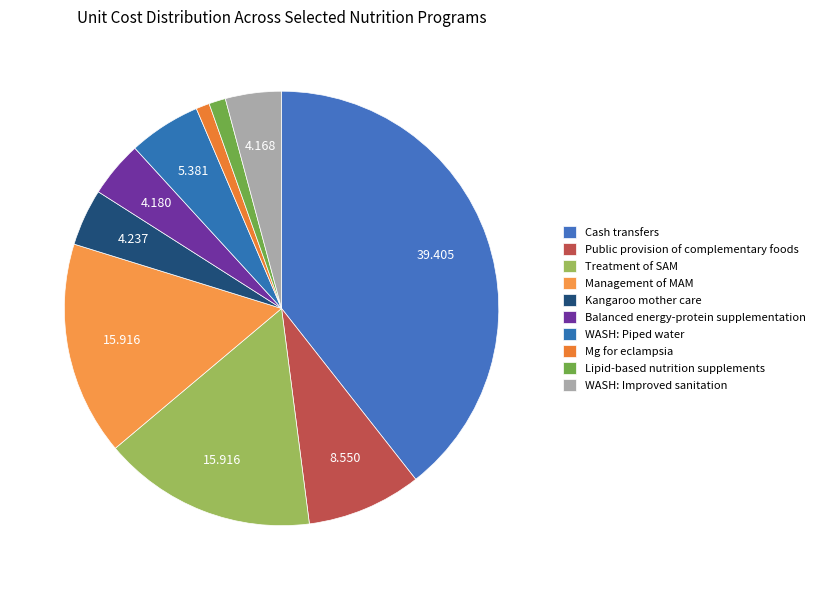

Combined, do Cash transfers and Management of MAM account for over 50%?

Yes